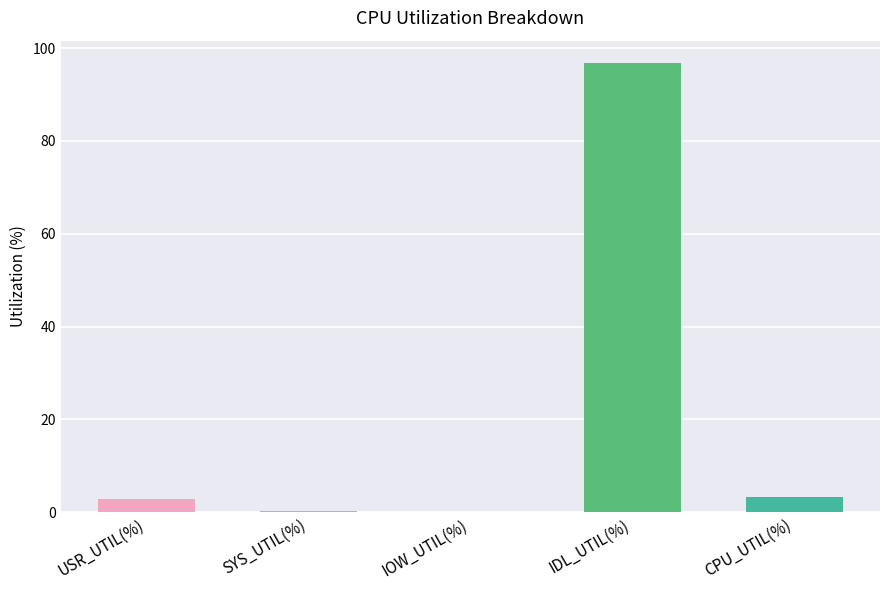

Which category has the highest value across all series?

IDL_UTIL(%)